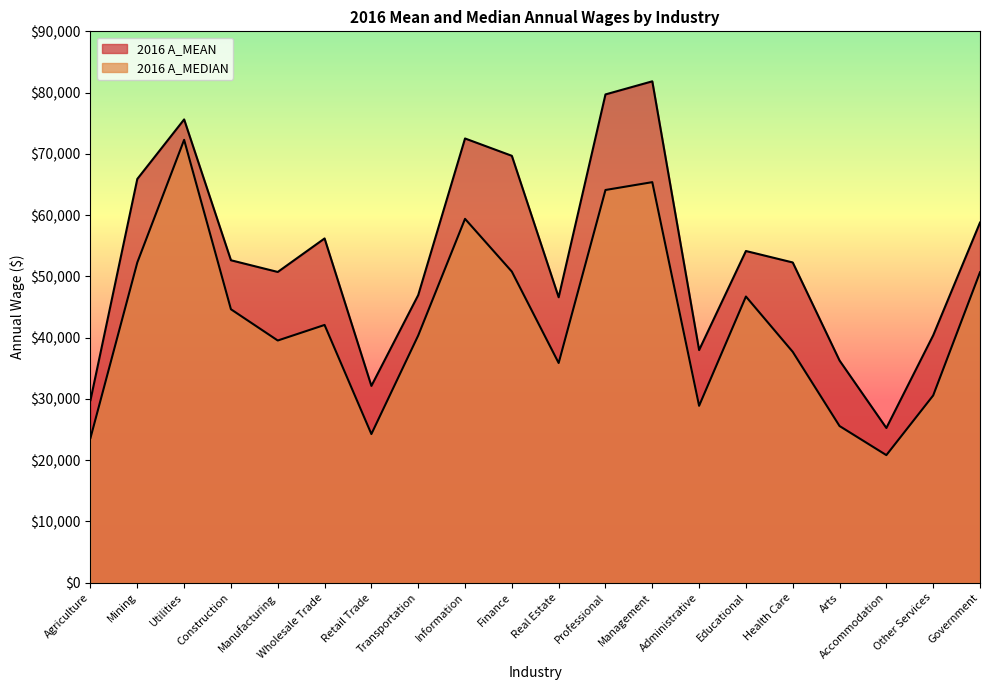

Rank the categories by 2016 A_MEDIAN value from lowest to highest.

Accommodation, Agriculture, Retail Trade, Arts, Administrative, Other Services, Real Estate, Health Care, Manufacturing, Transportation, Wholesale Trade, Construction, Educational, Government, Finance, Mining, Information, Professional, Management, Utilities